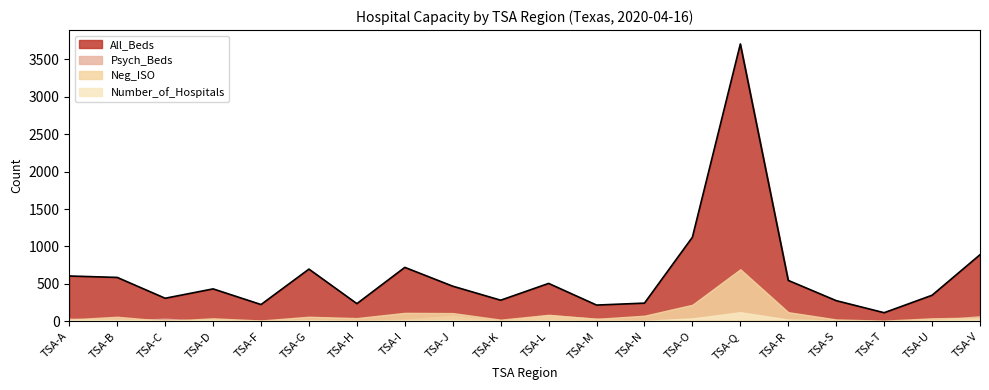

In Number_of_Hospitals, how many points are higher than both neighbors (excluding endpoints)?

6